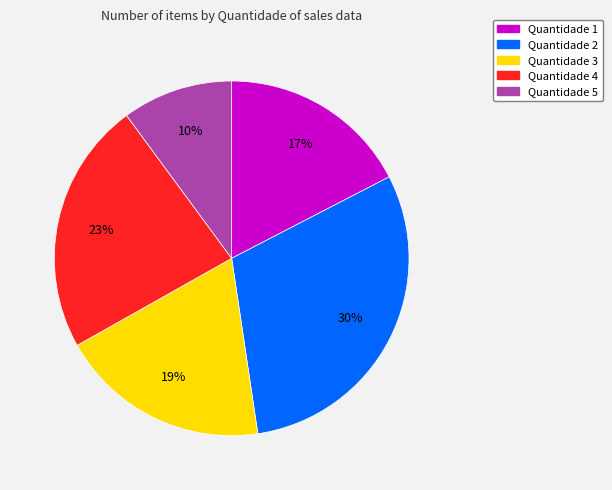

Combined, do Quantidade 1 and Quantidade 4 account for over 50%?

No